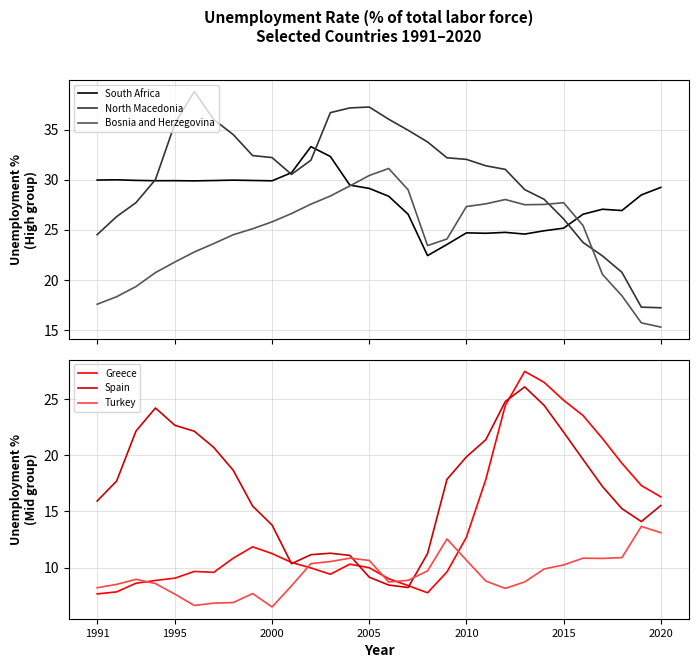

True or false: Spain has a value of 24.2 at 2020.

False